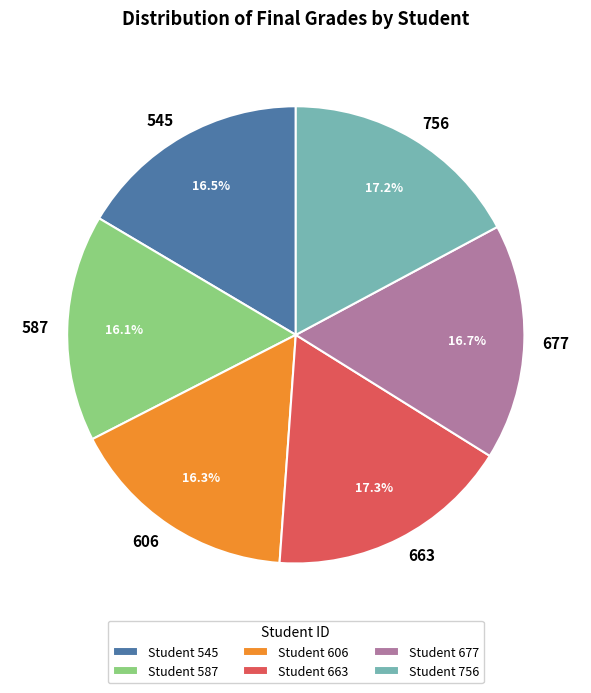

Between 663 and 587, which is larger?

663